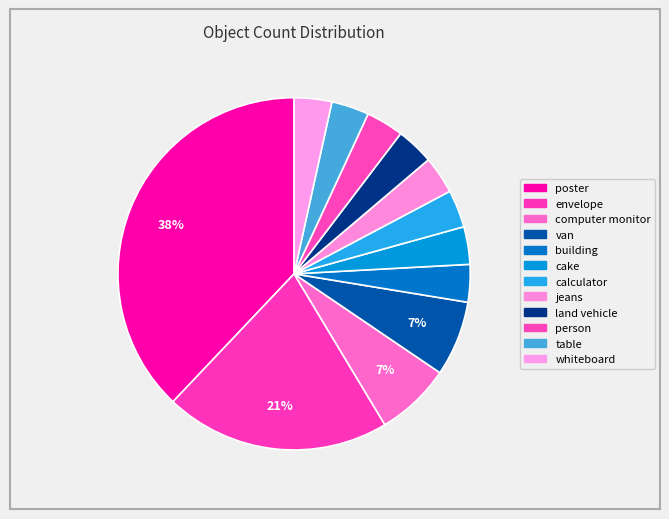

How much of the chart is everything except whiteboard?

96.6%